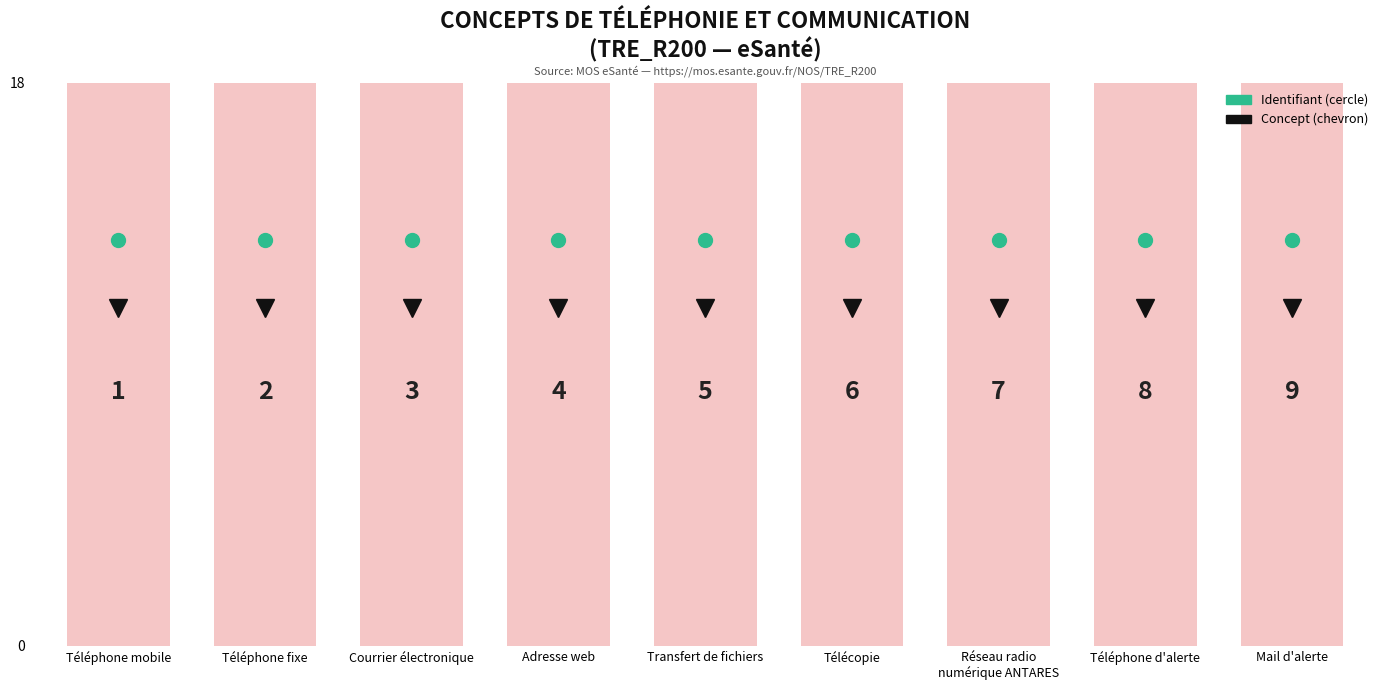

How many values are between 3 and 7?

5